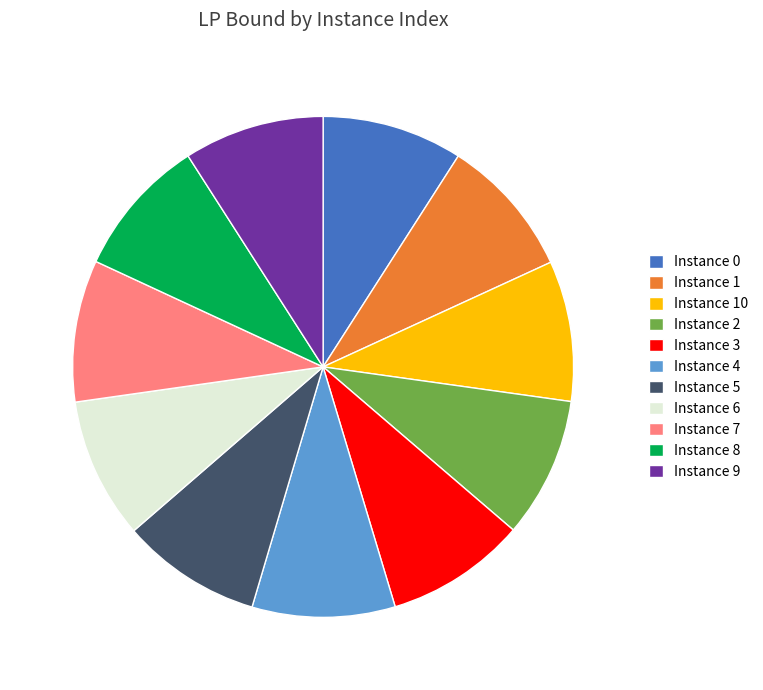

The Instance 7 slice represents 15% of the pie. True or false?

False